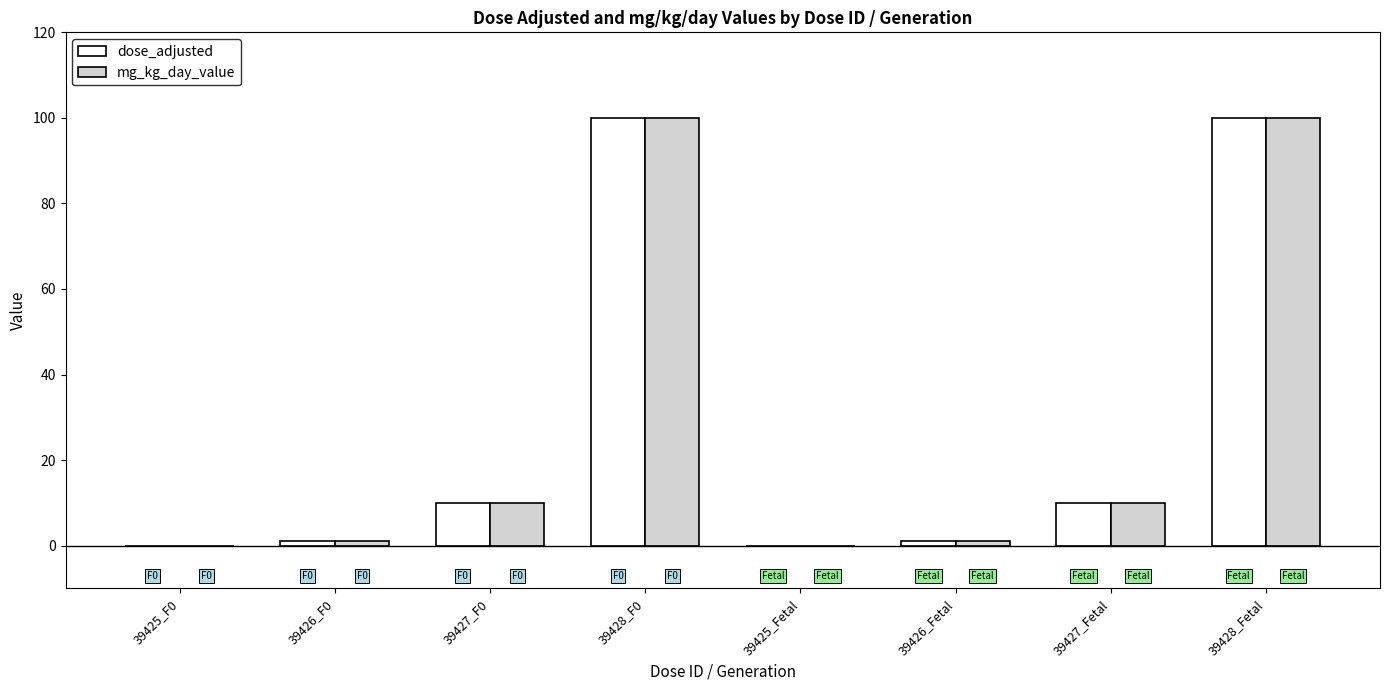

What is the average value of the dose_adjusted series?

28